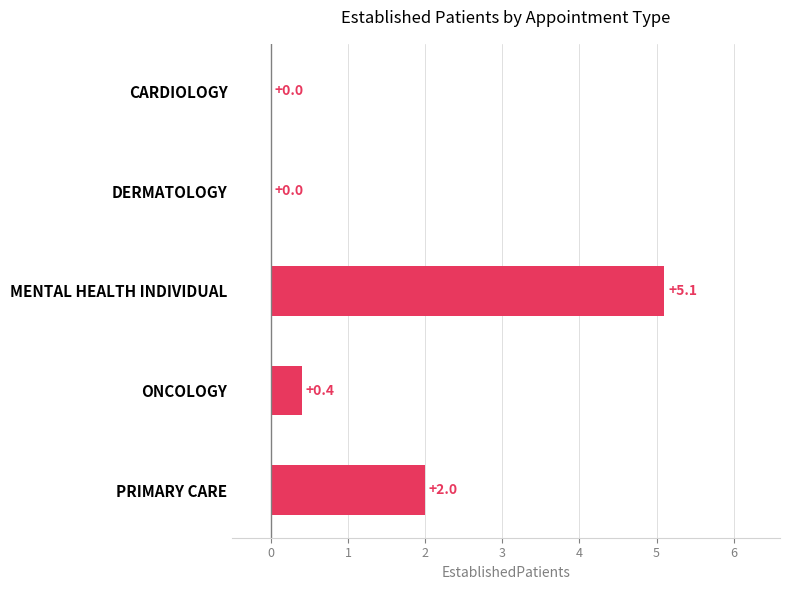

What is the sum of all values?

7.5